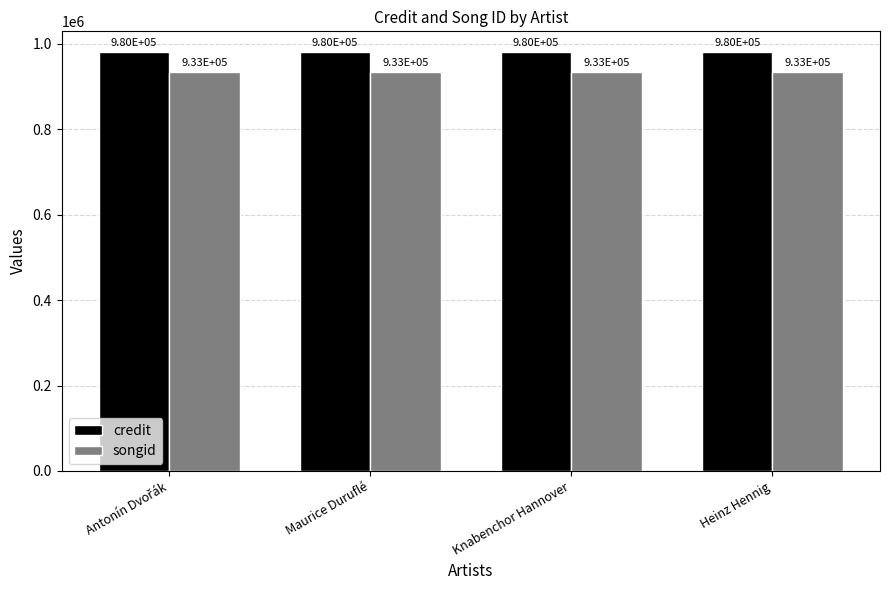

What is the difference between the highest and lowest values at Knabenchor Hannover?

46907